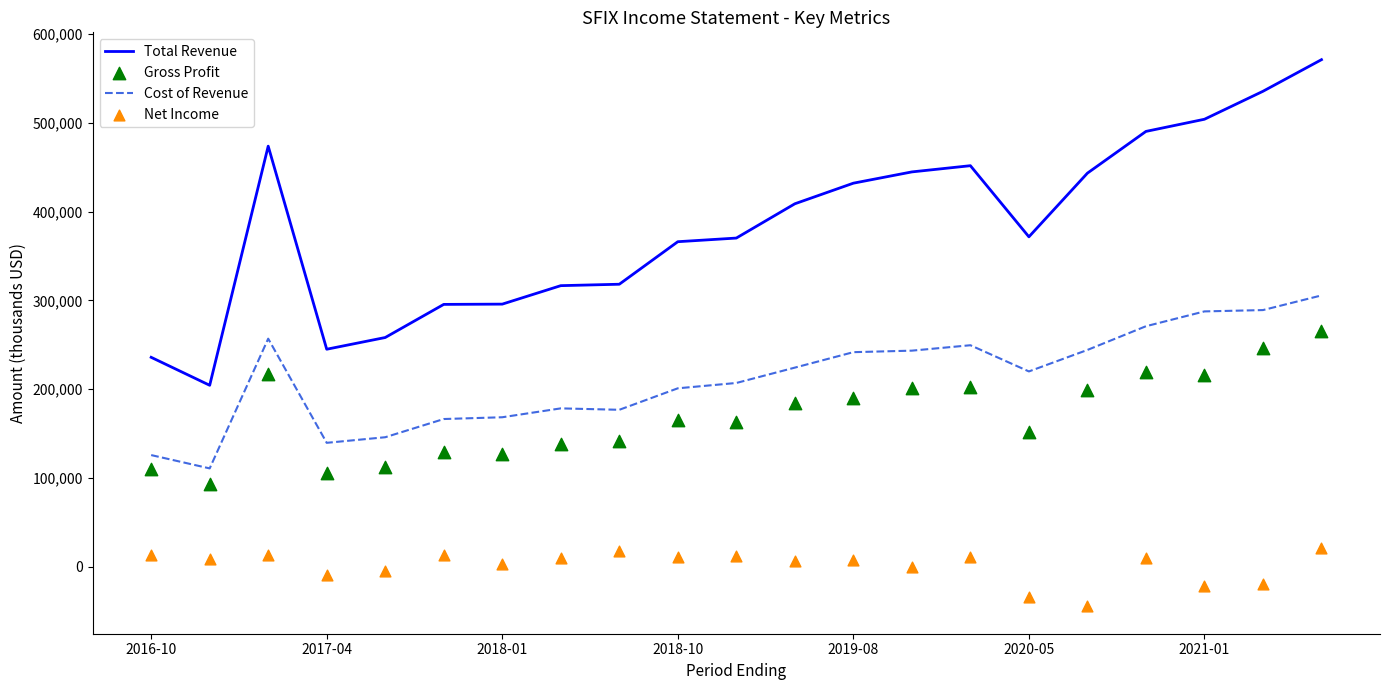

At which category is the sum across all series the highest?

20